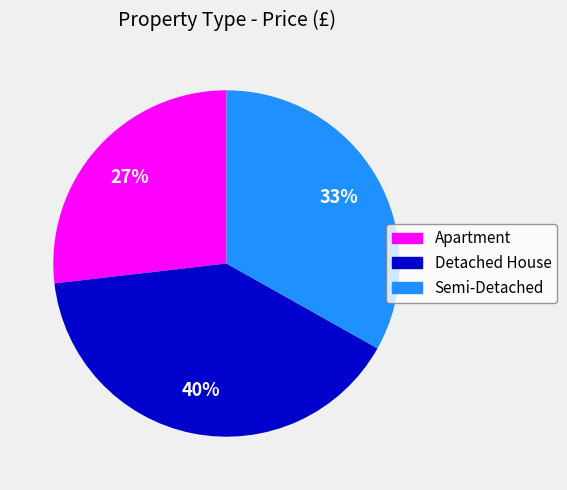

Count the number of slices in the pie.

3